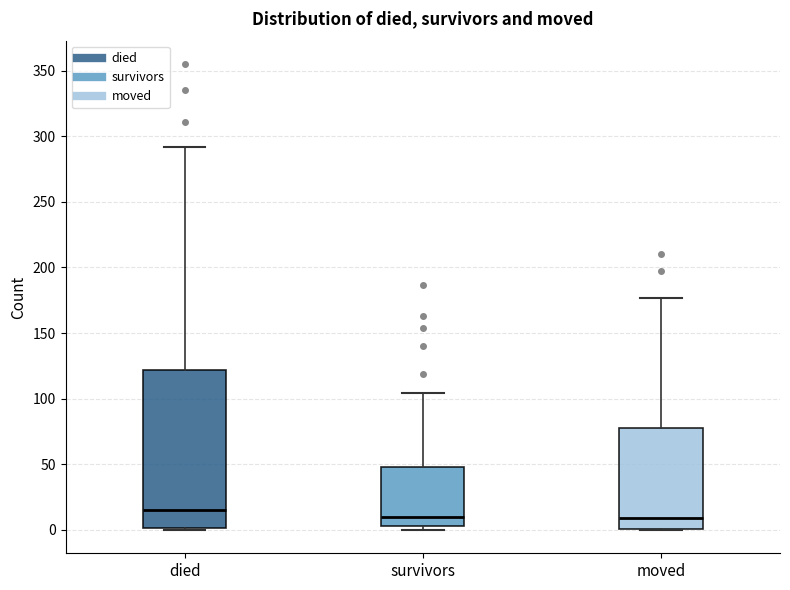

Reading left to right, read every box against the y-axis: the position of its median line, the range the box covers, and the ends of its whiskers. The values are not printed on the chart, so give them approximately, as read against the axis.

died: median 15, box 0 to 120, whiskers 0 to 290
survivors: median 10, box 5 to 50, whiskers 0 to 105
moved: median 10, box 0 to 80, whiskers 0 to 175